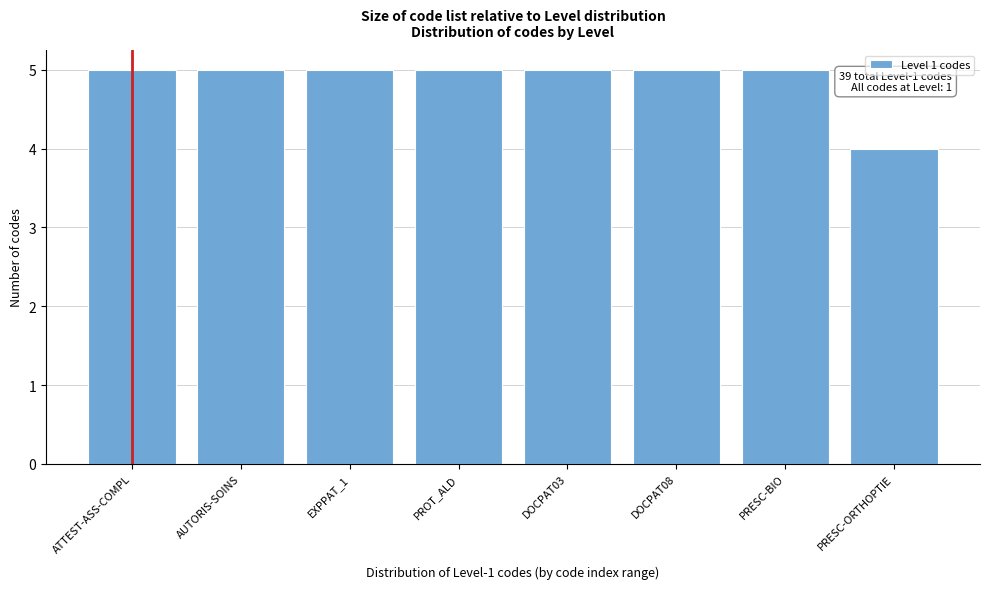

Reading left to right, transcribe all the data shown in this chart.

ATTEST-ASS-COMPL=5	AUTORIS-SOINS=5	EXPPAT_1=5	PROT_ALD=5	DOCPAT03=5	DOCPAT08=5	PRESC-BIO=5	PRESC-ORTHOPTIE=4